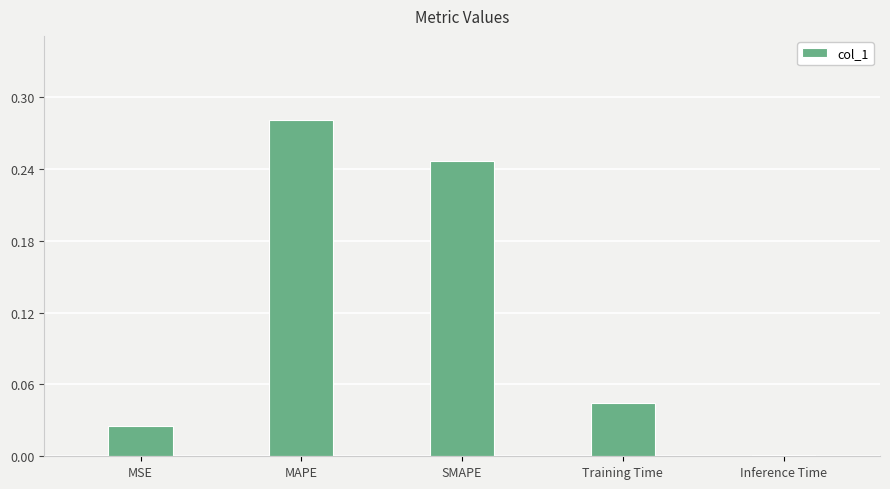

Between MSE and Training Time, which is larger?

Training Time